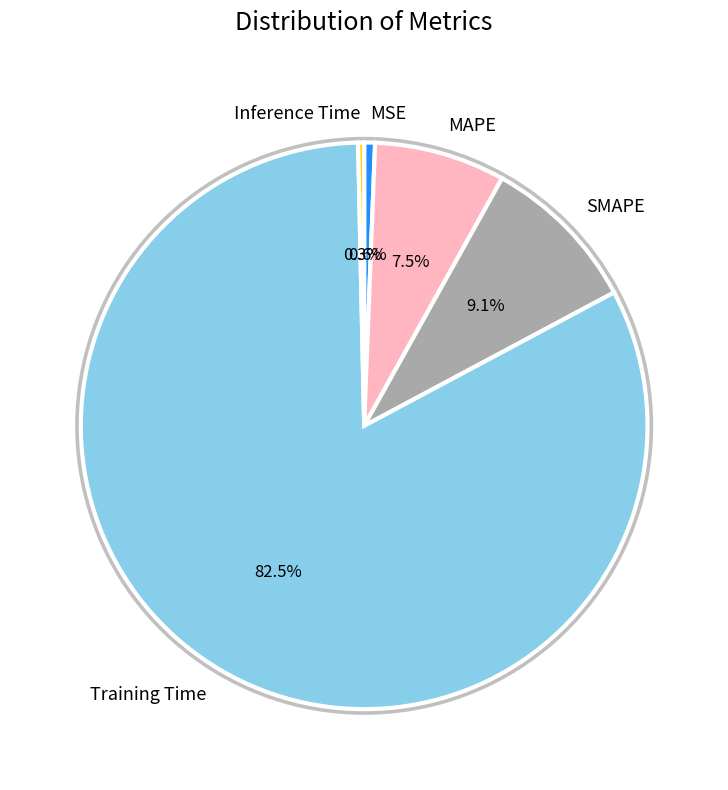

What is the largest slice in the pie chart?

Training Time